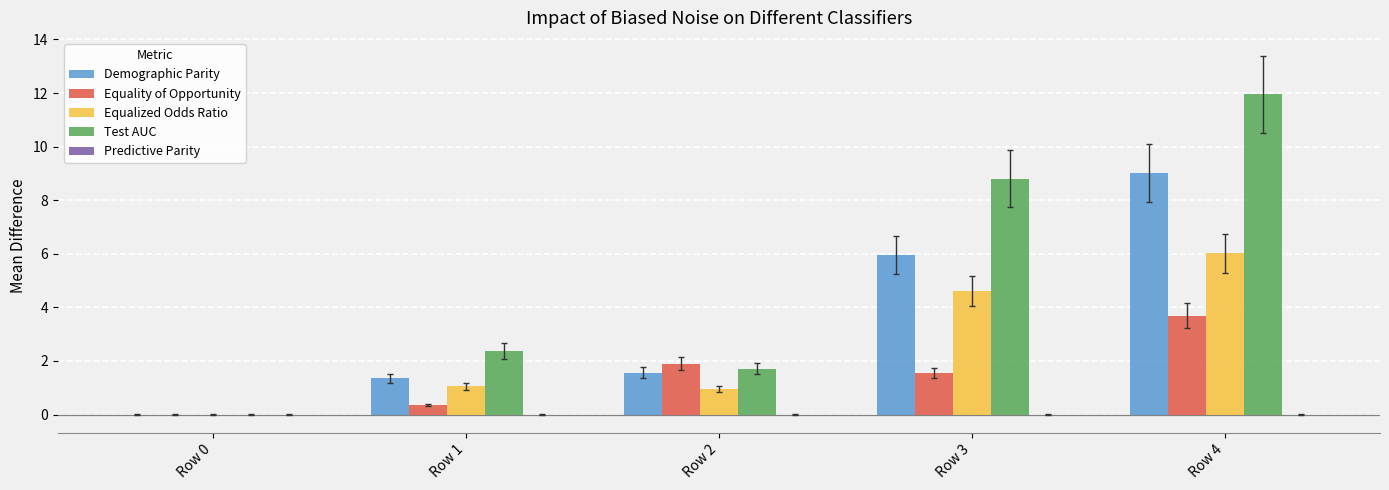

How many groups of bars are there?

5